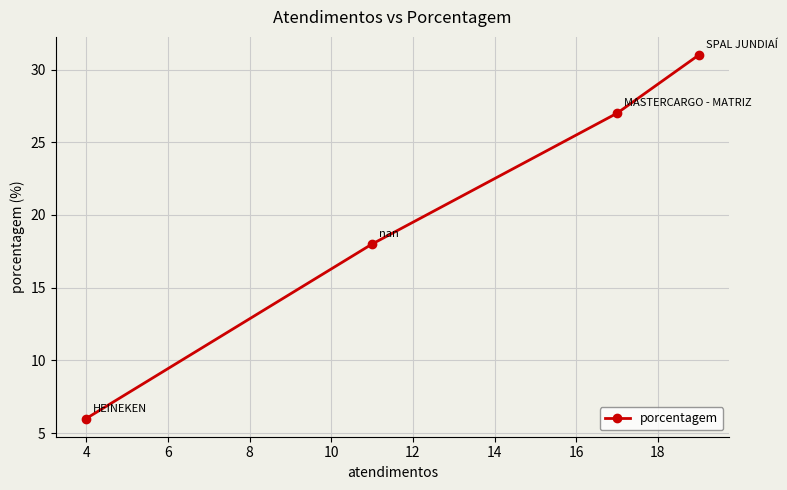

What is the greatest value displayed?

31